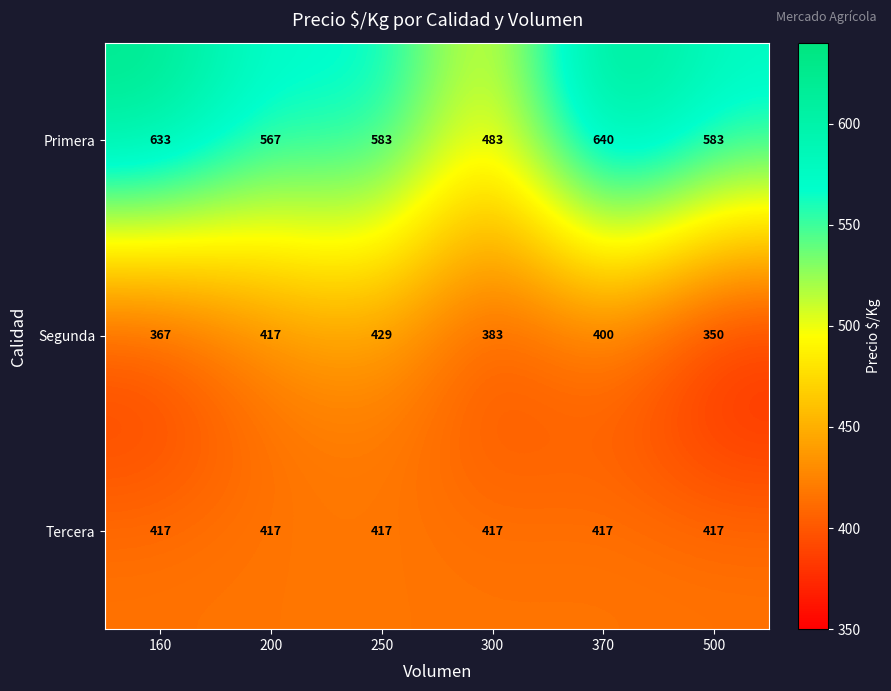

What is the minimum value shown in the chart?

350